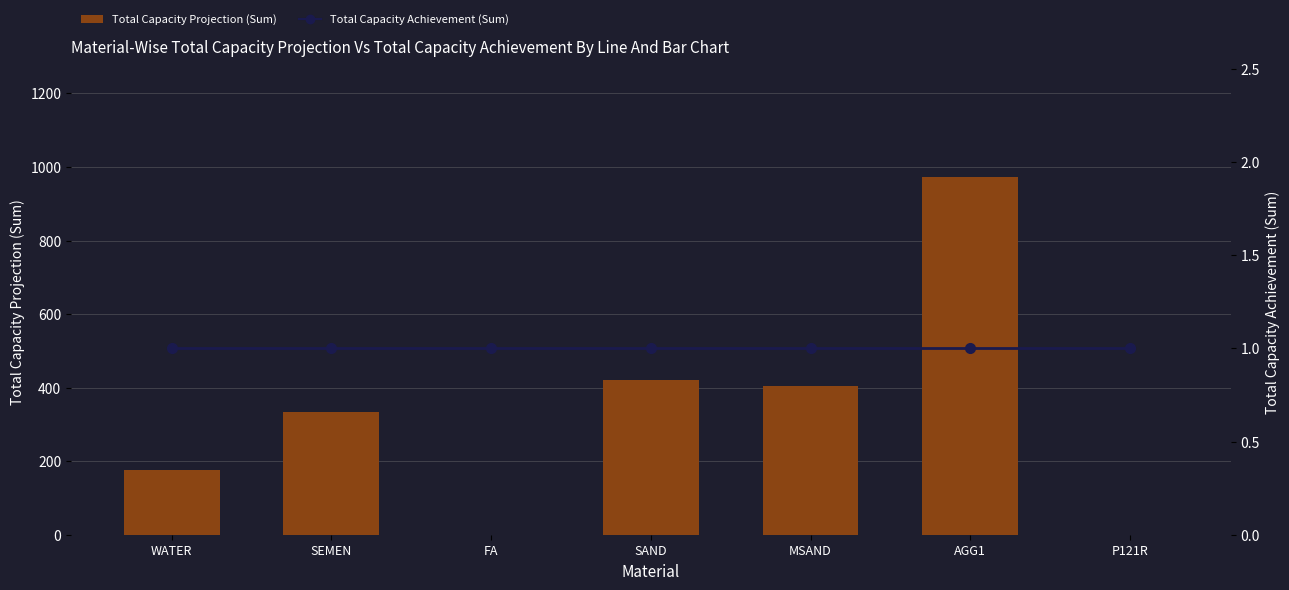

What are all the series names shown in the legend?

Total Capacity Projection (Sum), Total Capacity Achievement (Sum)